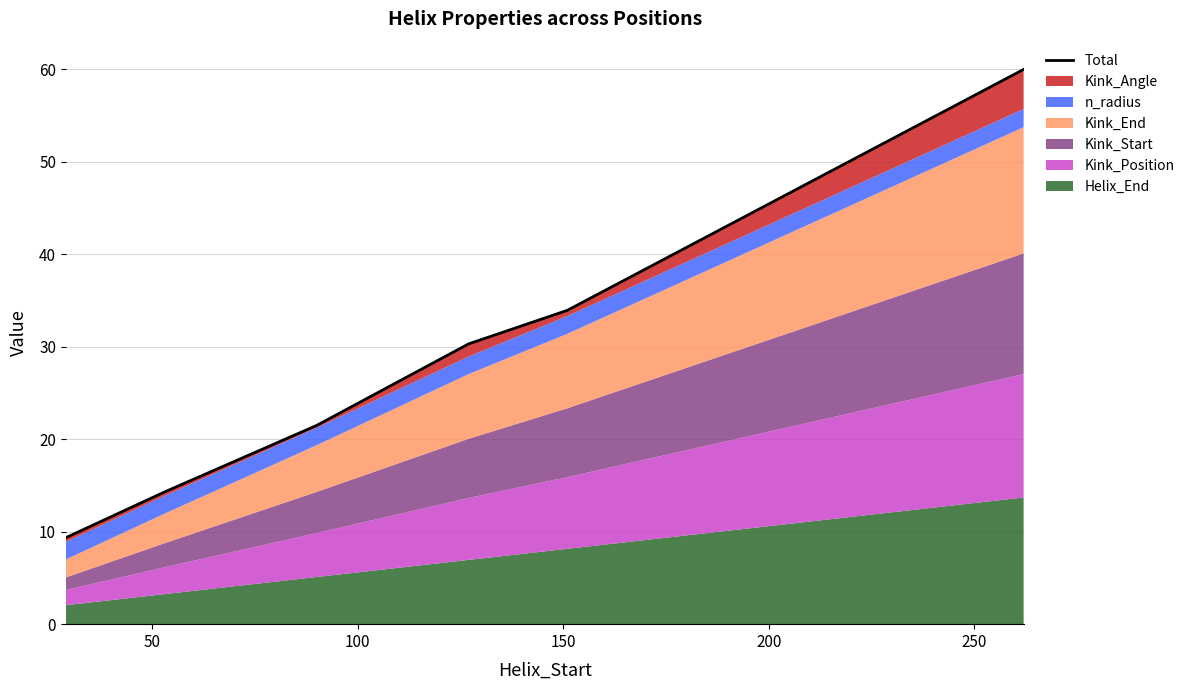

Between 250 and 50, which is larger?

250